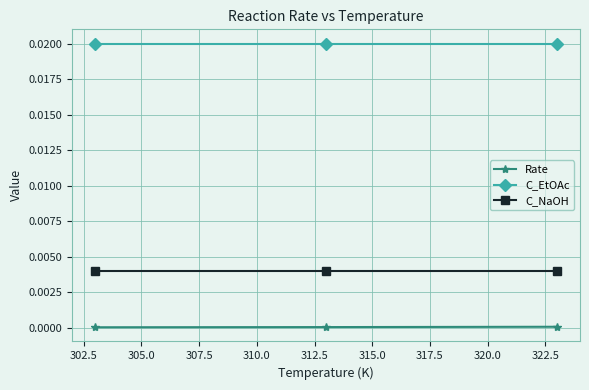

Count the number of data series in this chart.

3